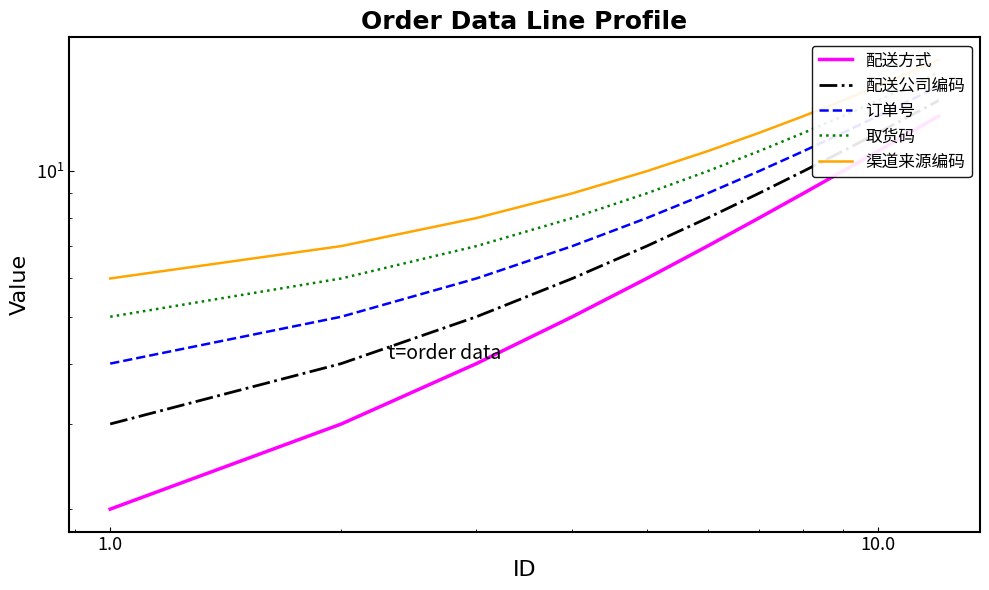

True or false: 配送方式 and 配送公司编码 cross at least once.

False